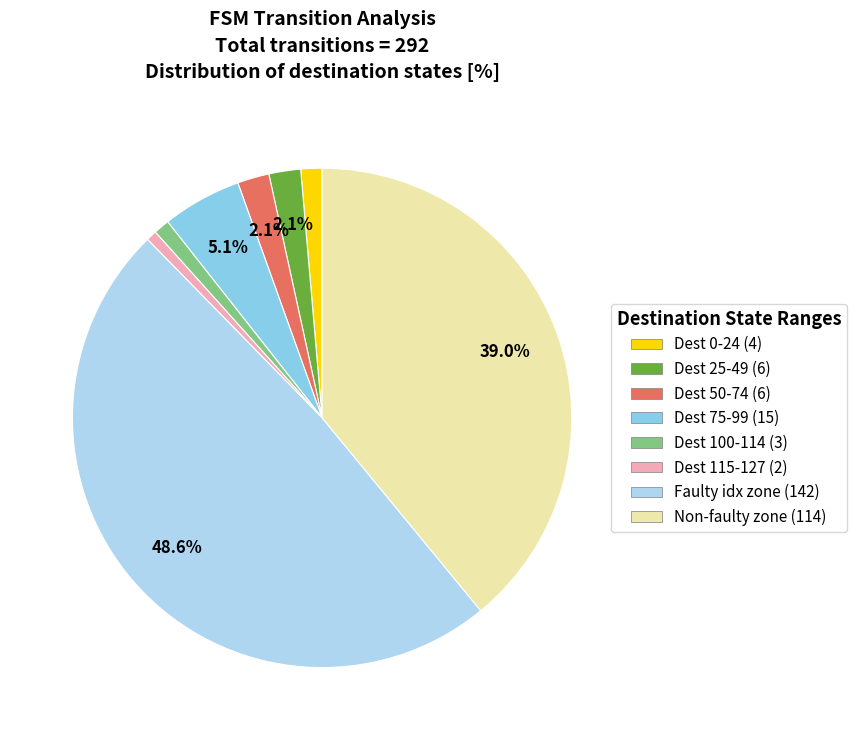

Do Dest 100-114 (3) and Non-faulty zone (114) together represent more than half of the pie?

No